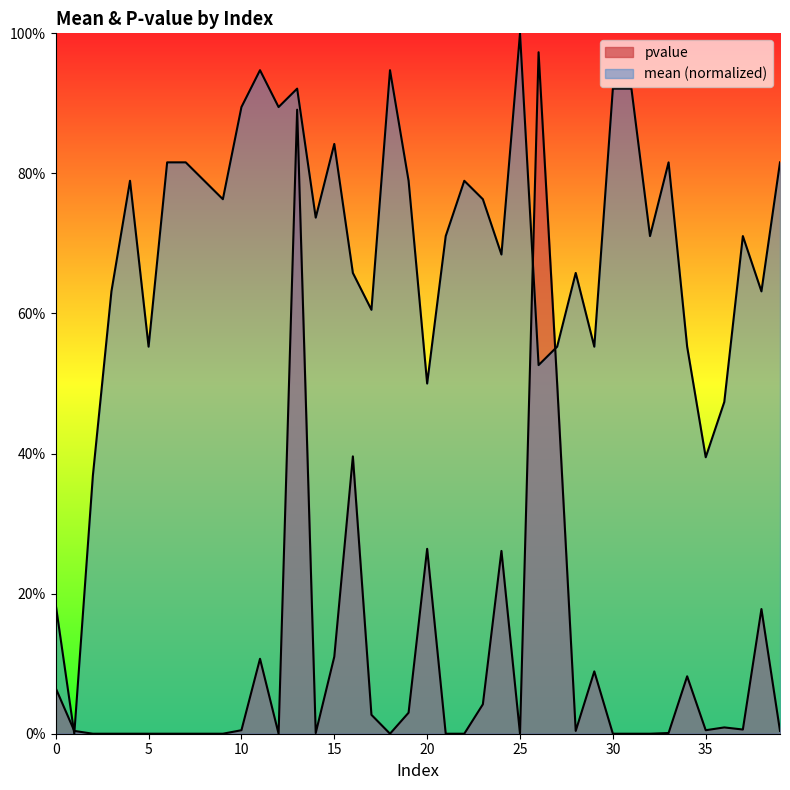

Which series has the largest total across all categories?

mean